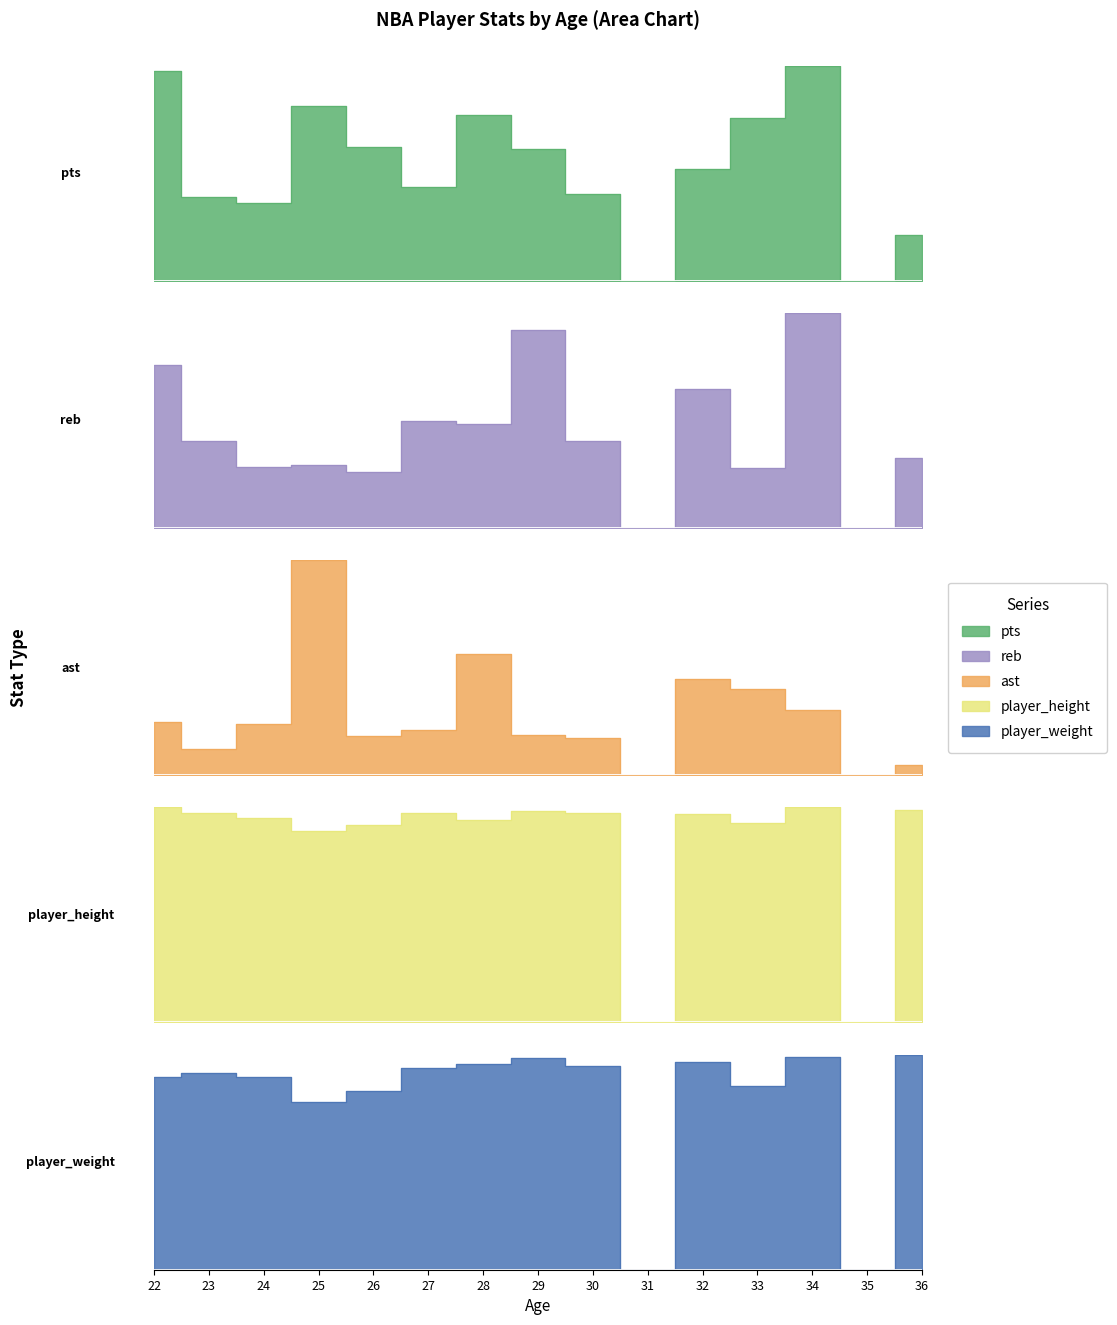

How many series are shown in this chart?

5